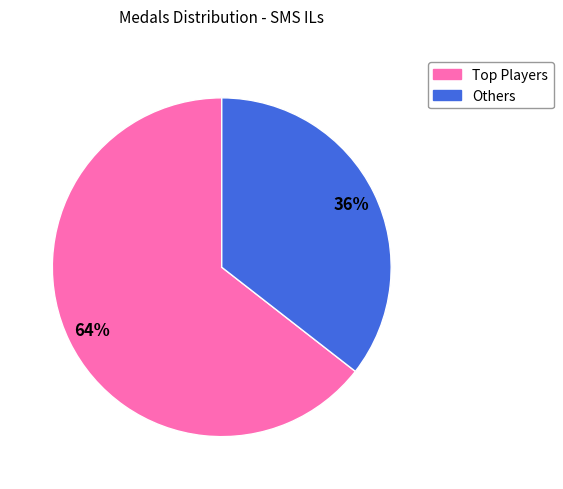

Does any single category account for the majority?

Yes